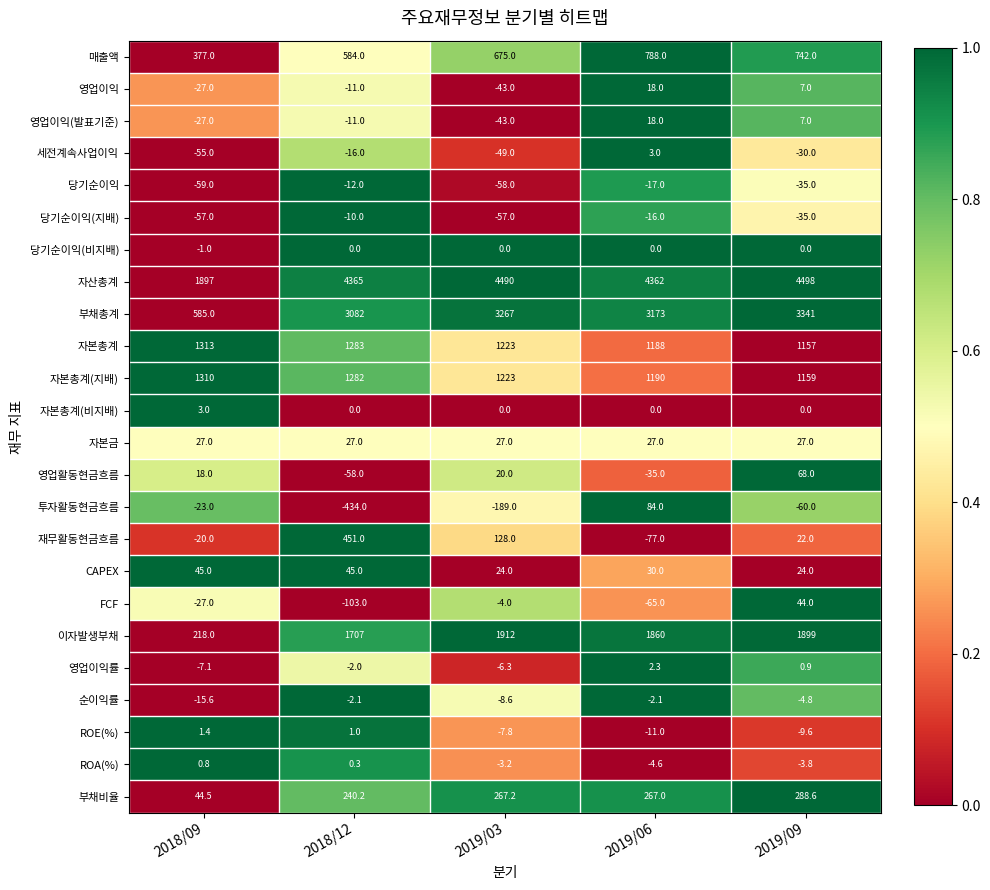

What is the difference between the 매출액 values at 2018/12 and 2019/03?

91.0